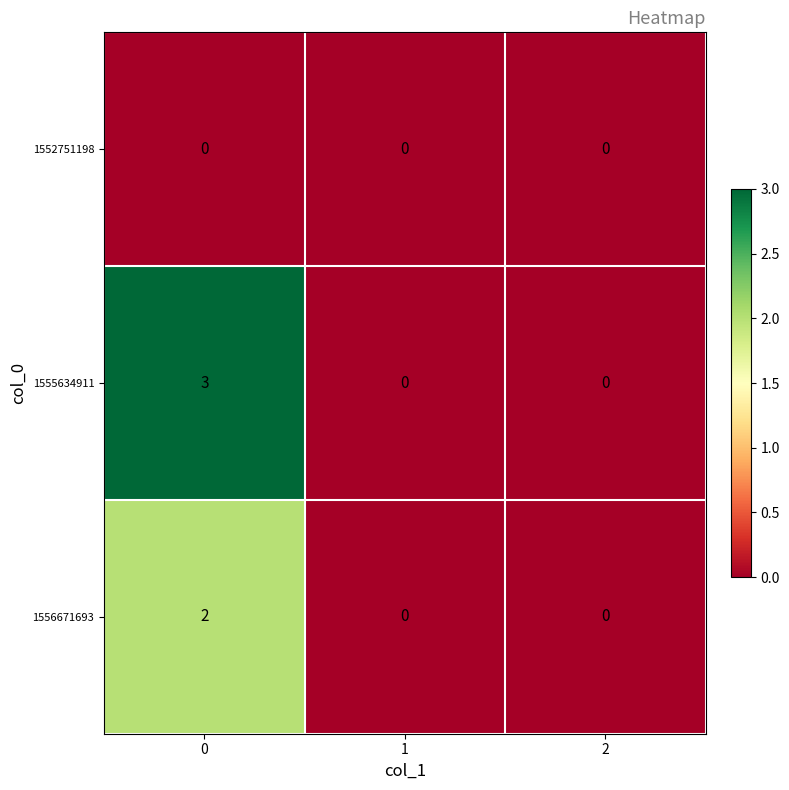

Which series has the largest range (max minus min)?

1555634911